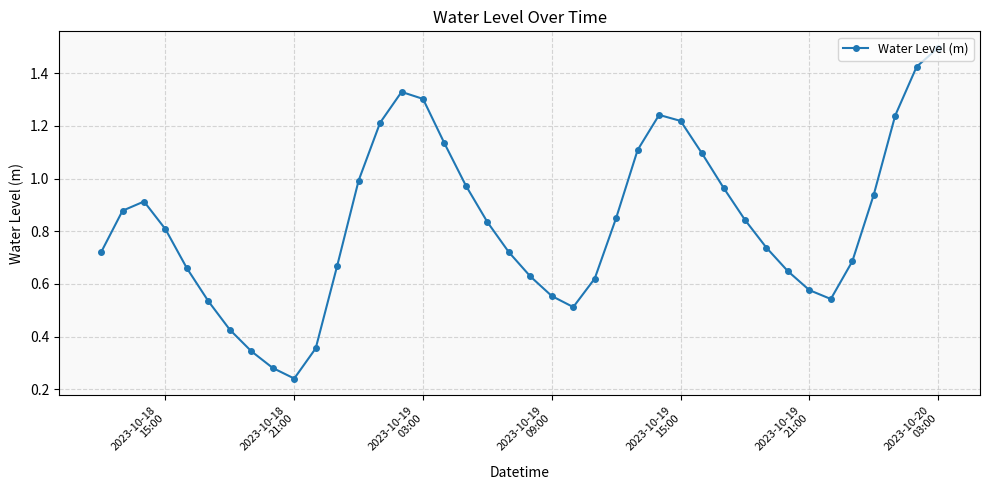

What is the sum of all values?

33.3